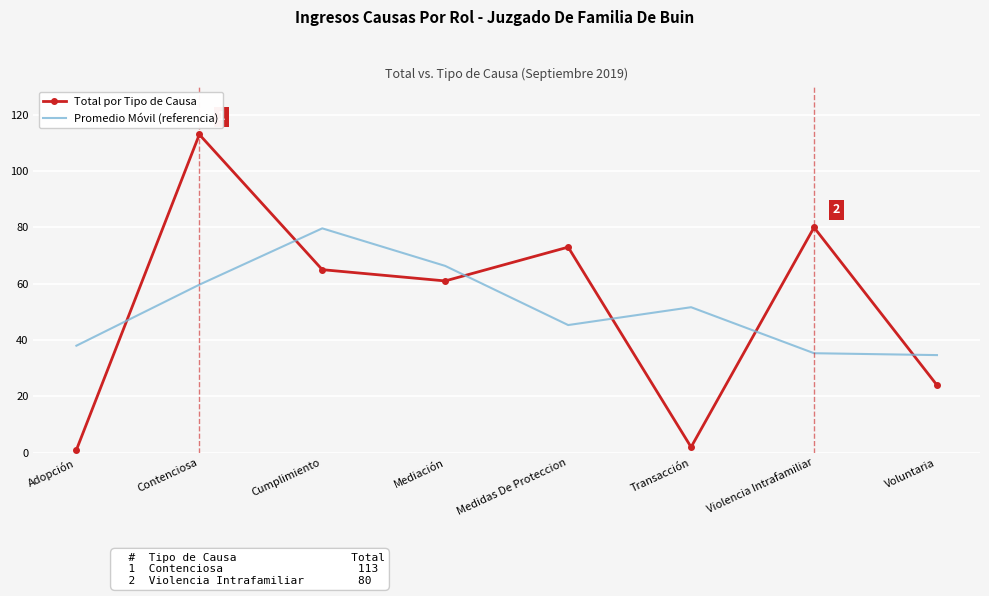

What is the sum of all Promedio Móvil (referencia) values?

410.7